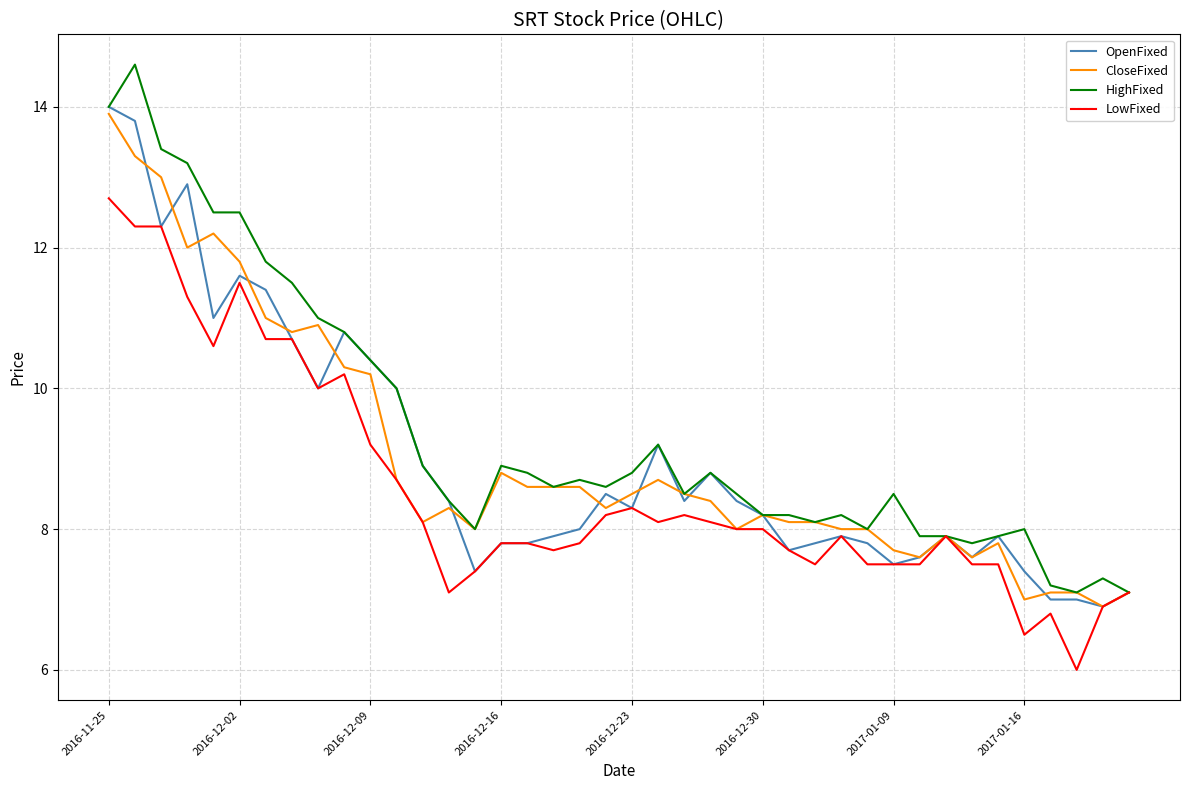

Which series has the widest spread of values?

HighFixed